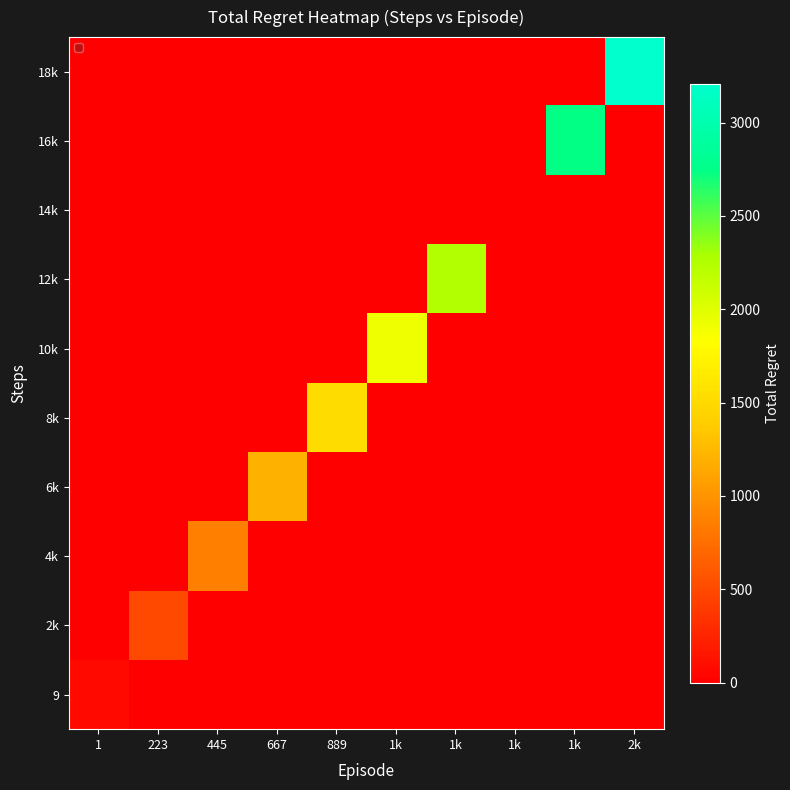

What is the total value across all series at 223?

496.0